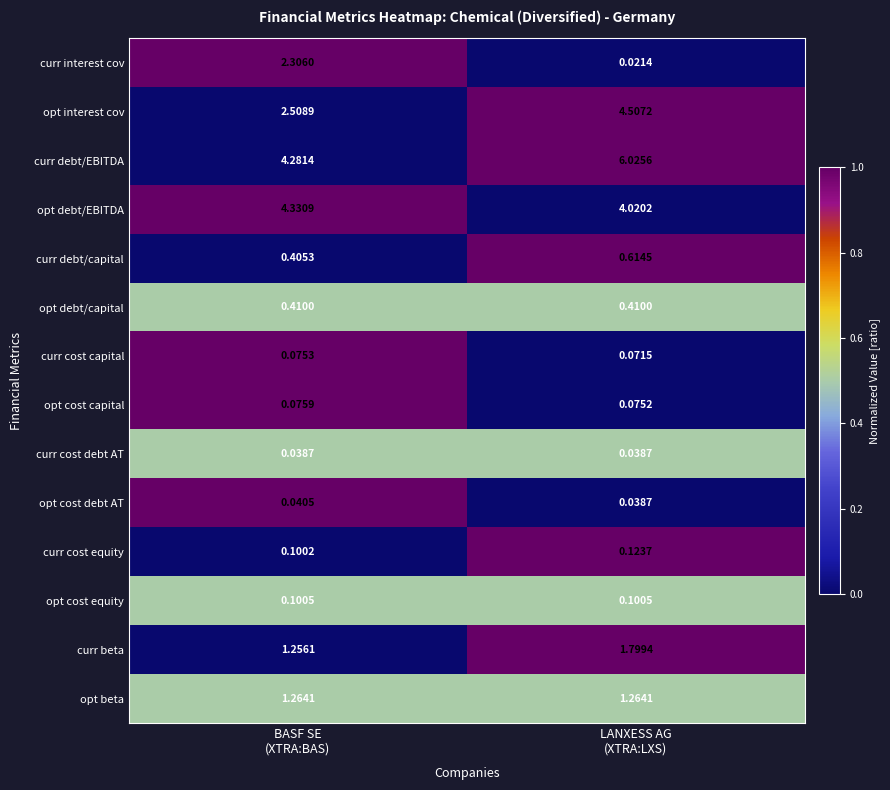

At how many categories does at least one series exceed 0?

2